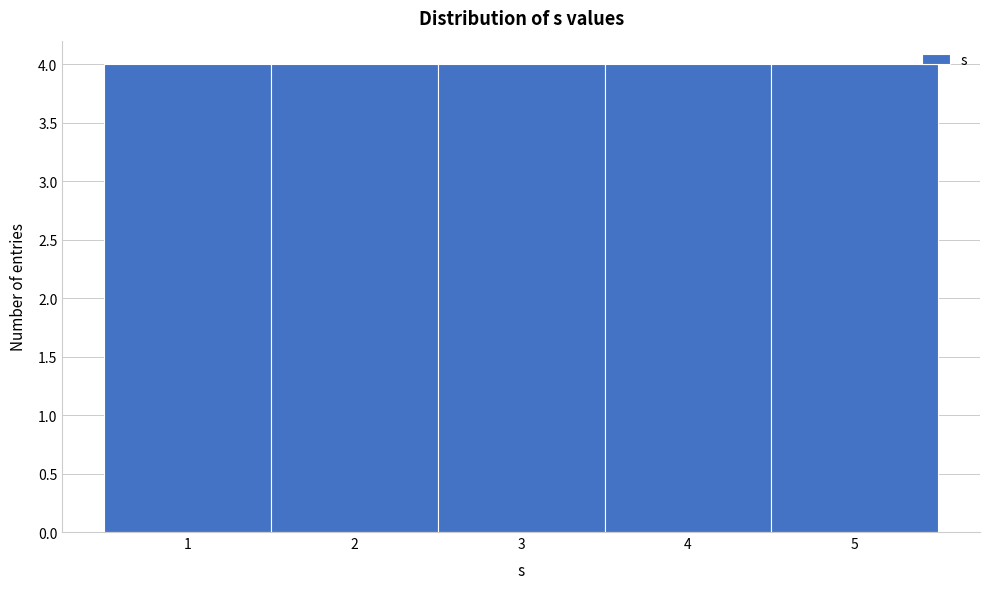

Reading left to right, list every bar in this chart as the range it spans on the x-axis followed by its height. The values are not printed on the chart, so give them approximately, as read against the axis.

0.5 to 1.5: 4
1.5 to 2.5: 4
2.5 to 3.5: 4
3.5 to 4.5: 4
4.5 to 5.5: 4